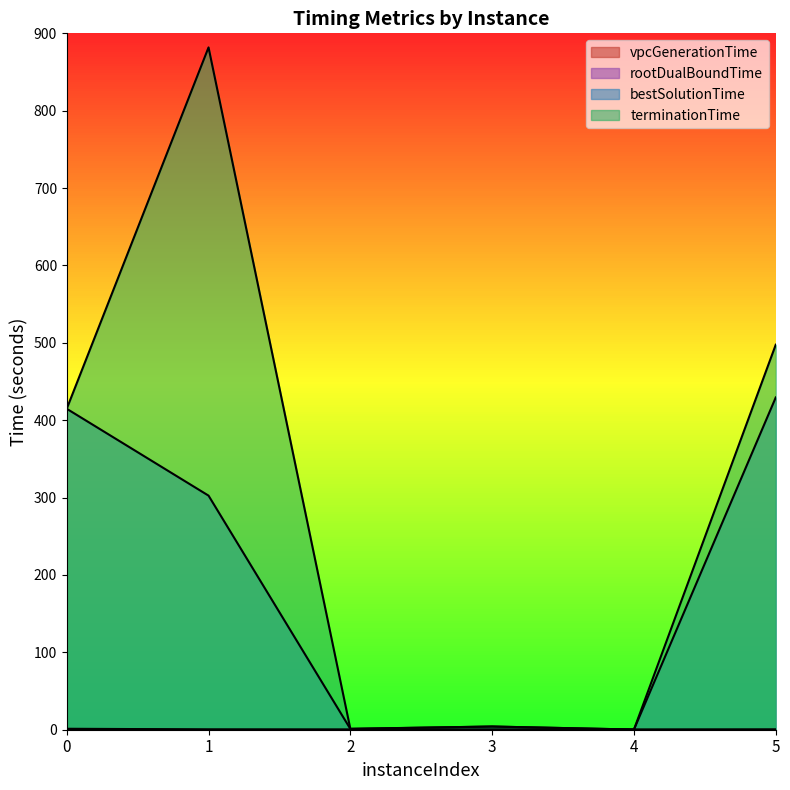

What is the sum of the bestSolutionTime values at 2 and 1?

303.6